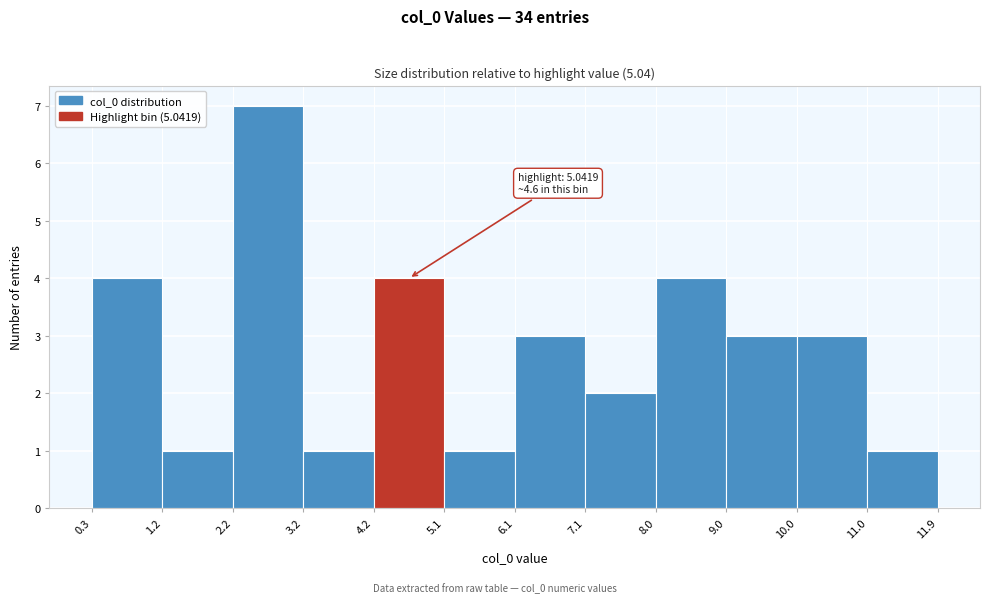

Over which range of the x-axis is the bar tallest?

2.2 to 3.2